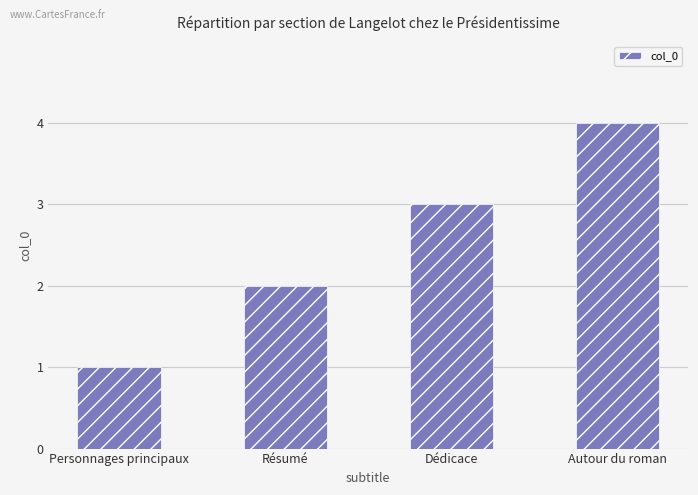

Are the bars grouped side by side (vs. stacked)?

No